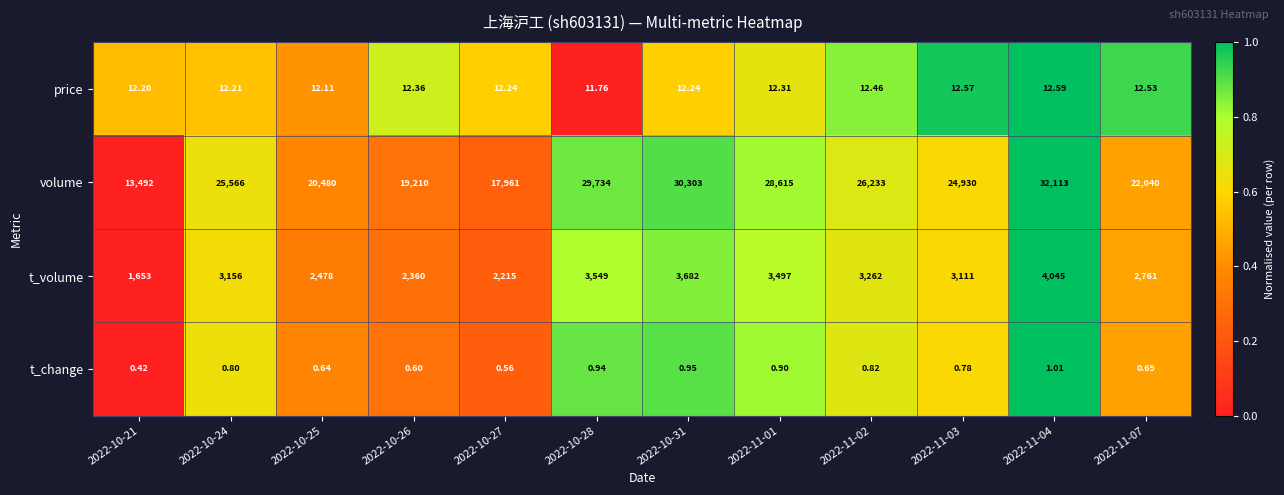

Which series changed the most between 2022-11-03 and 2022-11-04?

volume